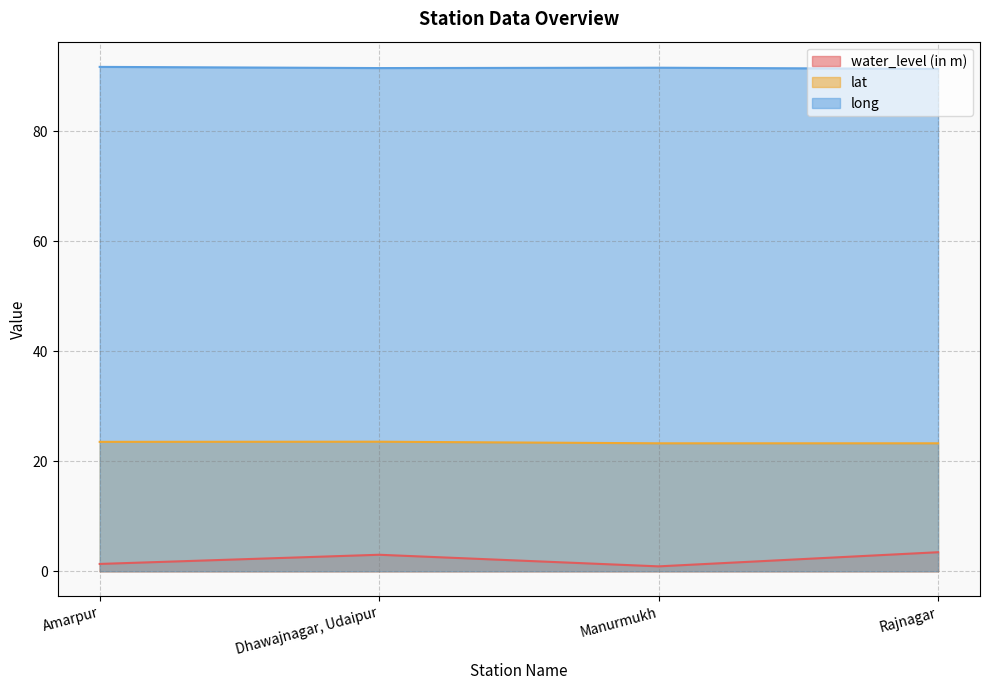

Count the number of data series in this chart.

3